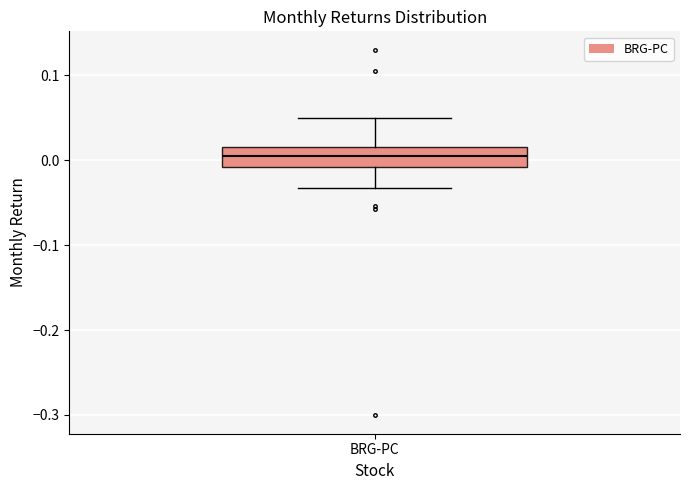

Where is the upper edge of the box for BRG-PC on the y-axis? The values are not printed on the chart, so give them approximately, as read against the axis.

0.02